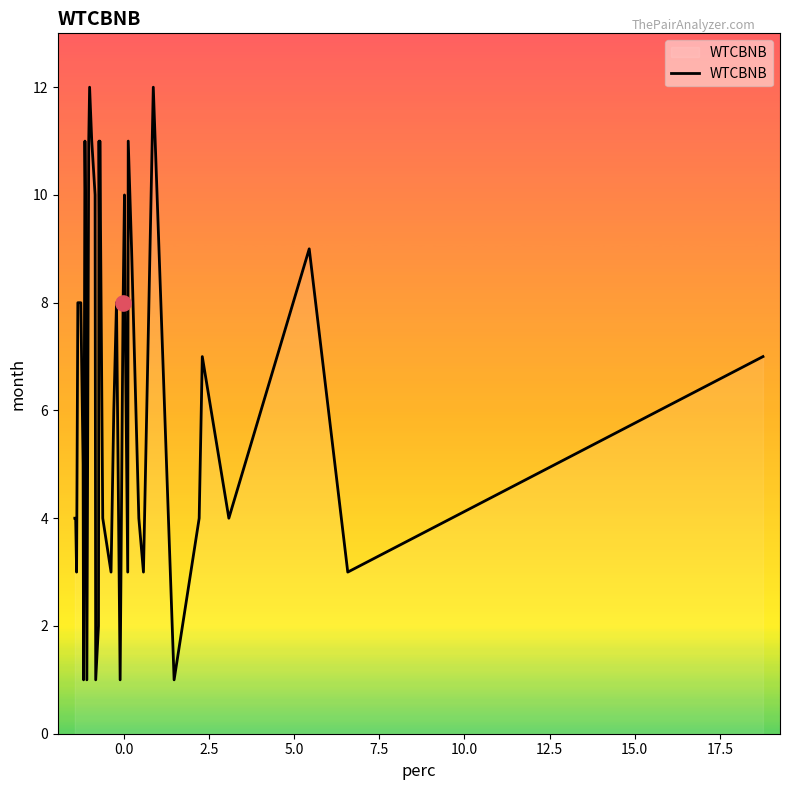

What is the maximum value shown in the chart?

12